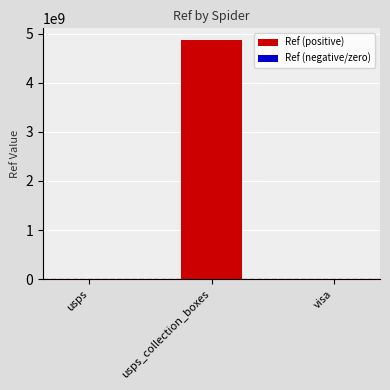

Which label corresponds to the largest value in the chart?

usps_collection_boxes